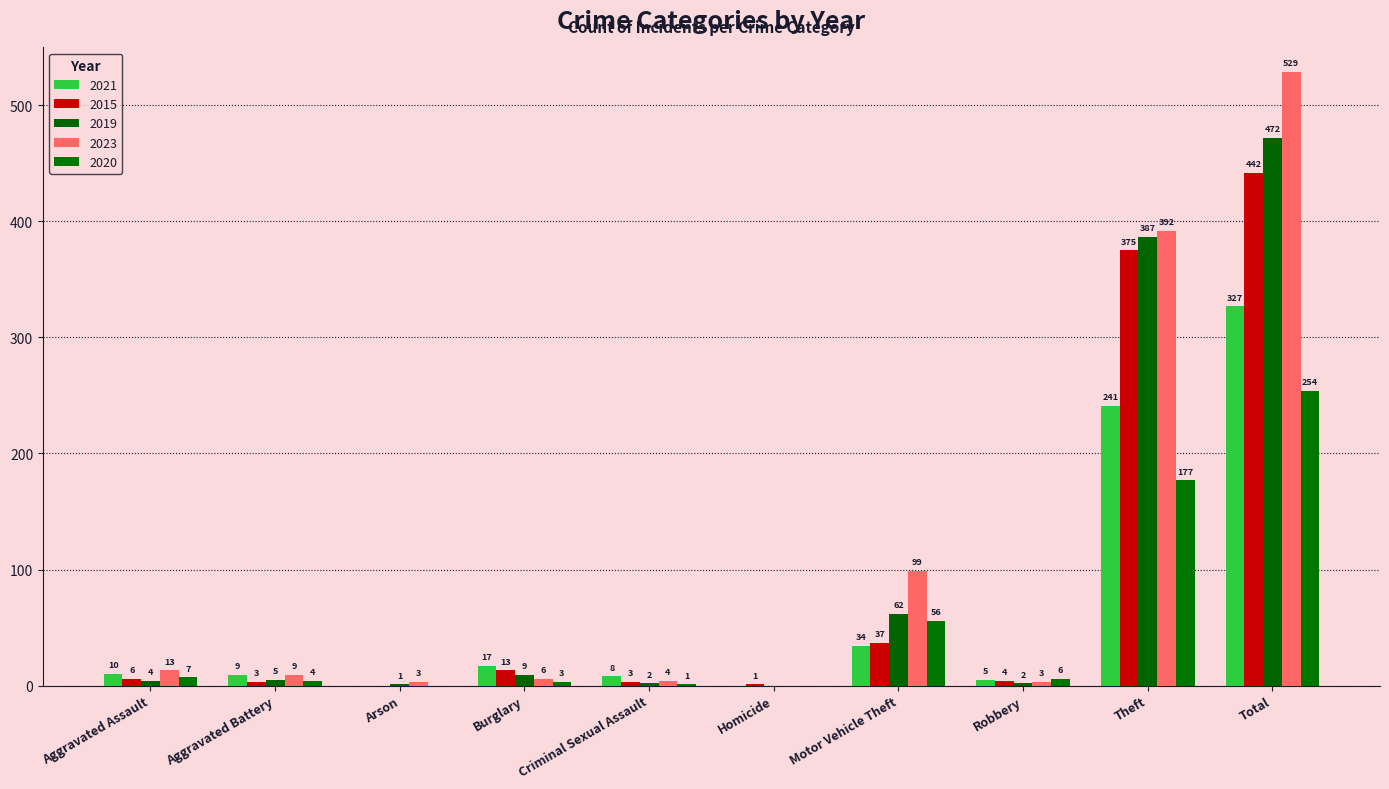

What is the sum of the 2023 values at Total and Theft?

921